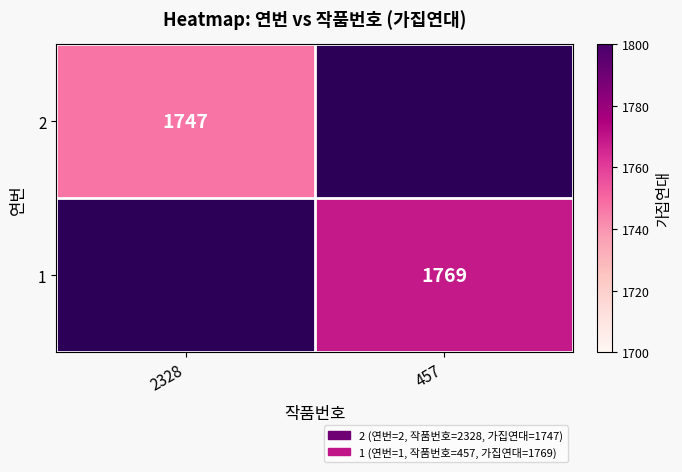

How many series are shown in this chart?

2